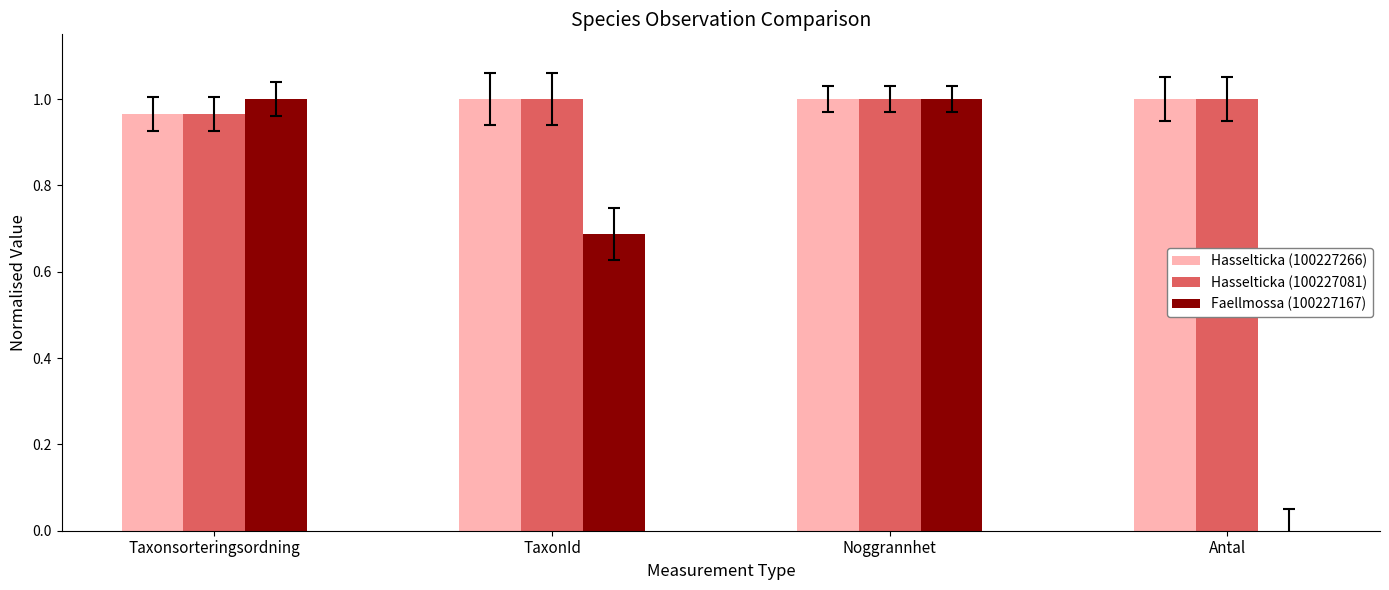

True or false: Faellmossa (100227167) has a value of 0.5 at Noggrannhet.

False